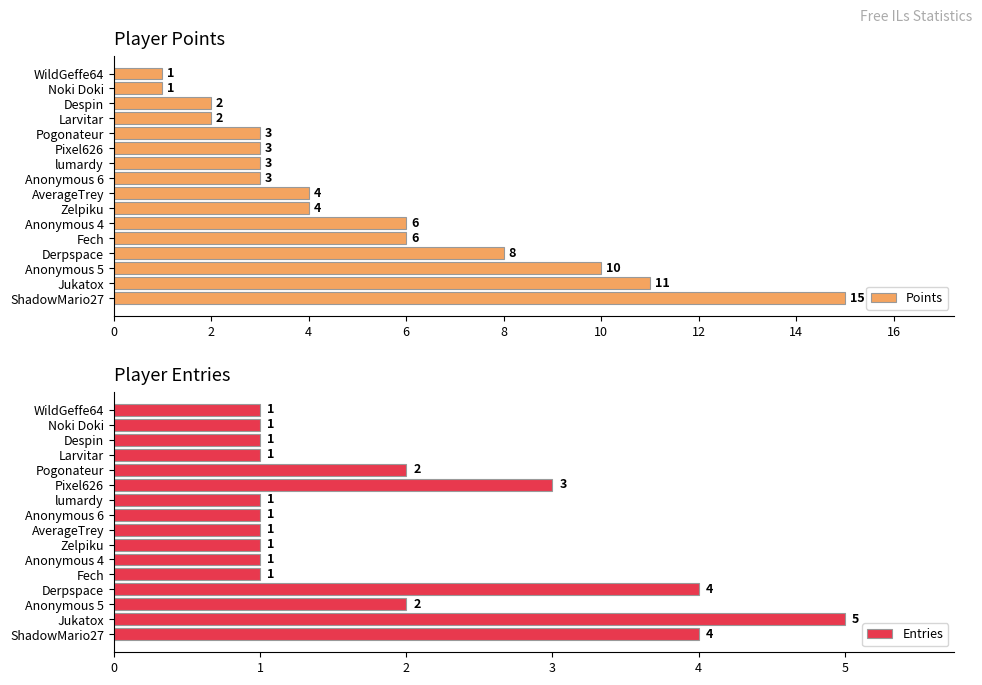

The Points series shows 3 at Derpspace. True or false?

False